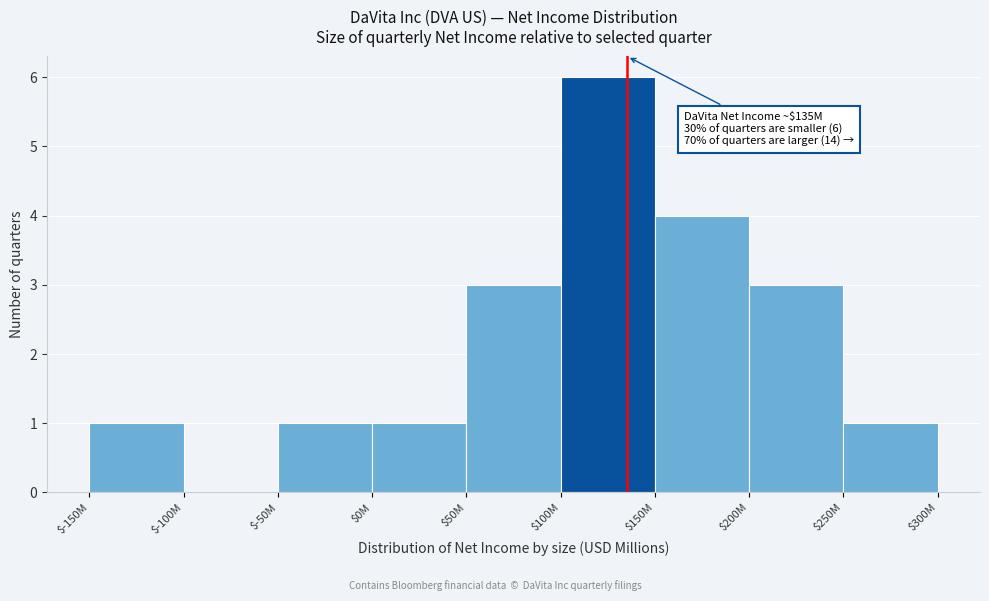

Is it true that the value at $150M is 4?

True